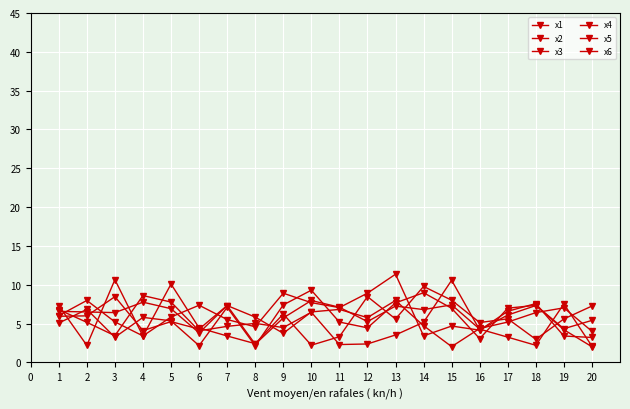

How many lines are shown in the chart?

6